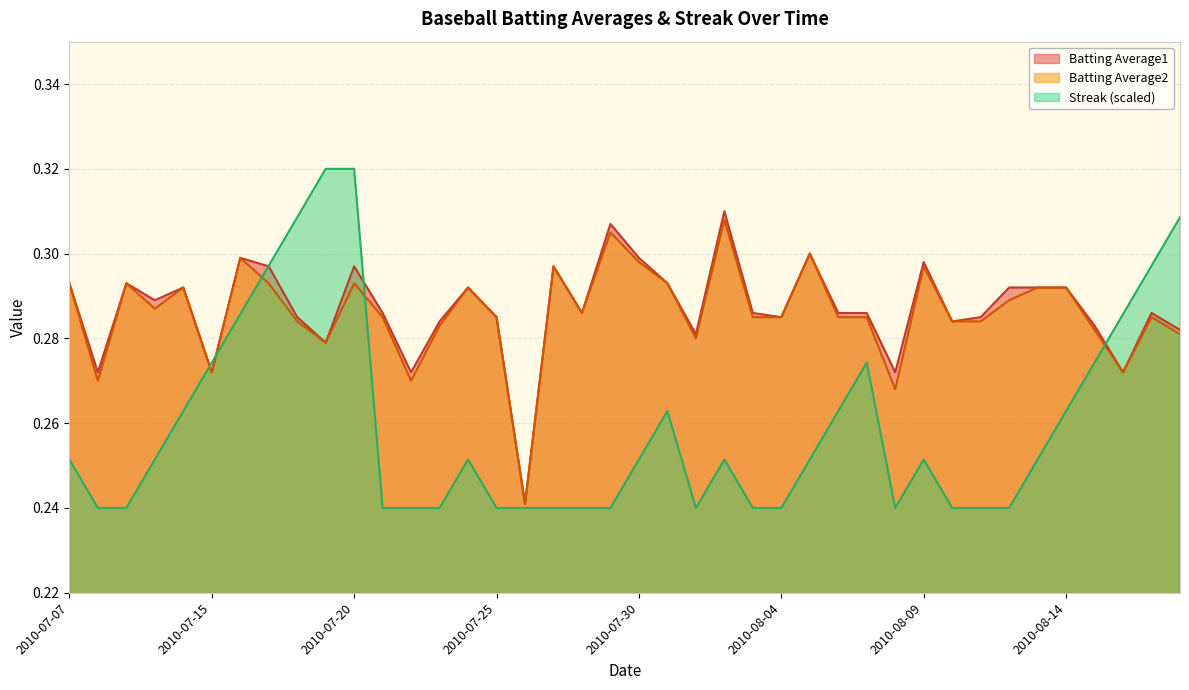

At how many categories does at least one series exceed 0?

40